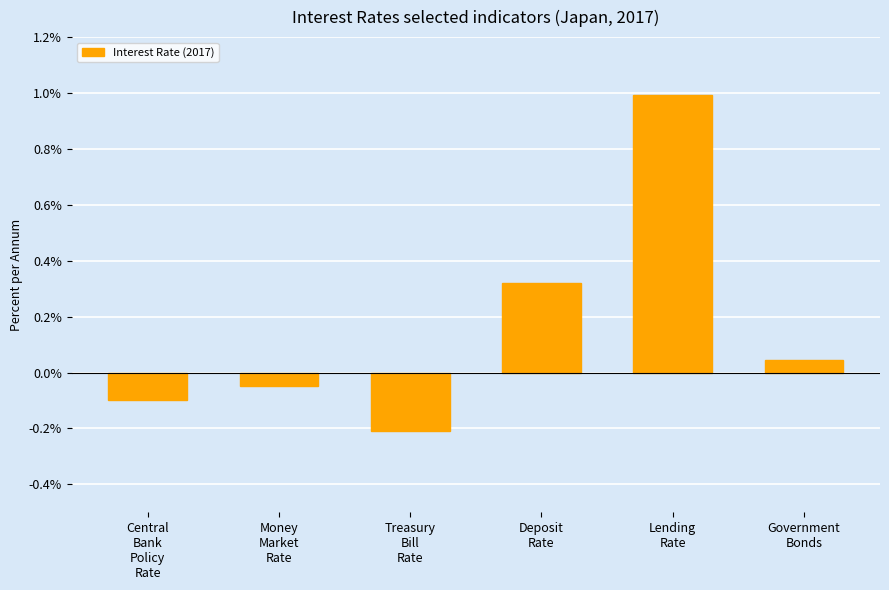

What is the sum of all values?

1.0